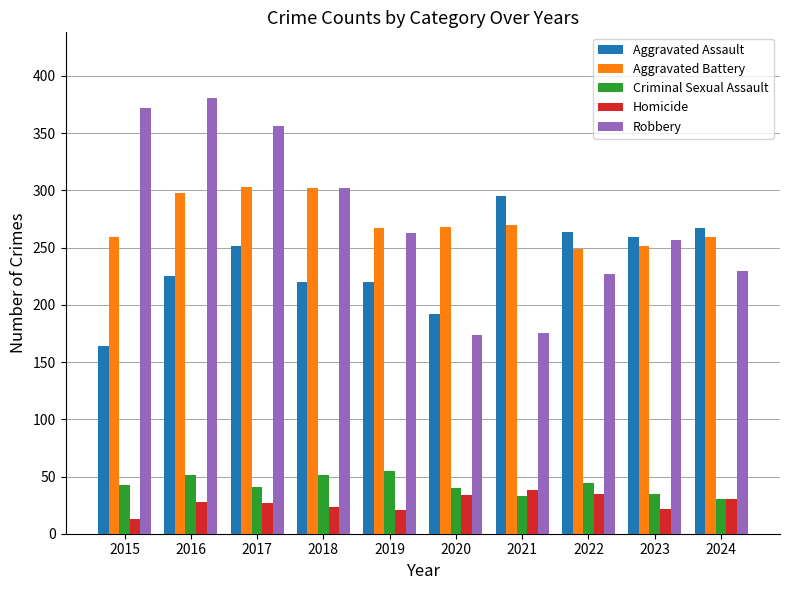

What is the difference between the highest and lowest values at 2024?

237